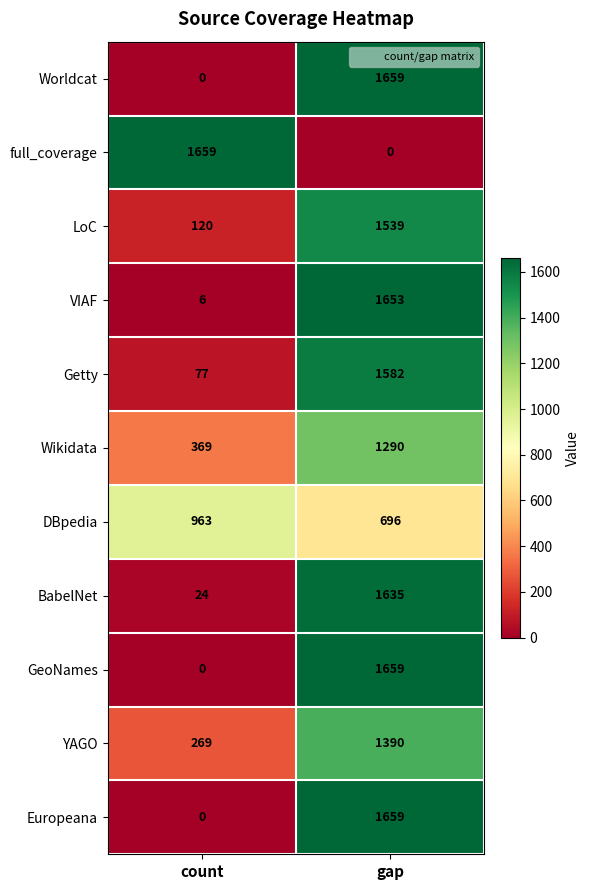

What is the difference between the LoC values at gap and count?

1419